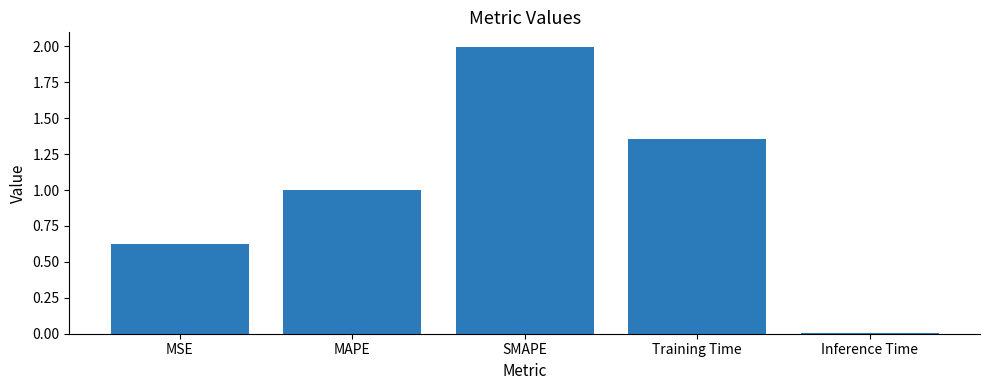

How many bars are there in total?

5